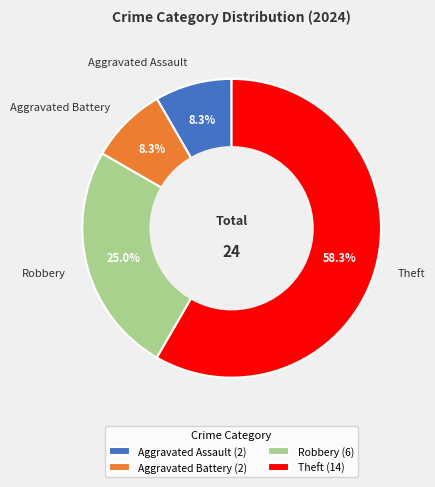

To the nearest percent, what is the combined percentage of Aggravated Battery and Aggravated Assault?

17%